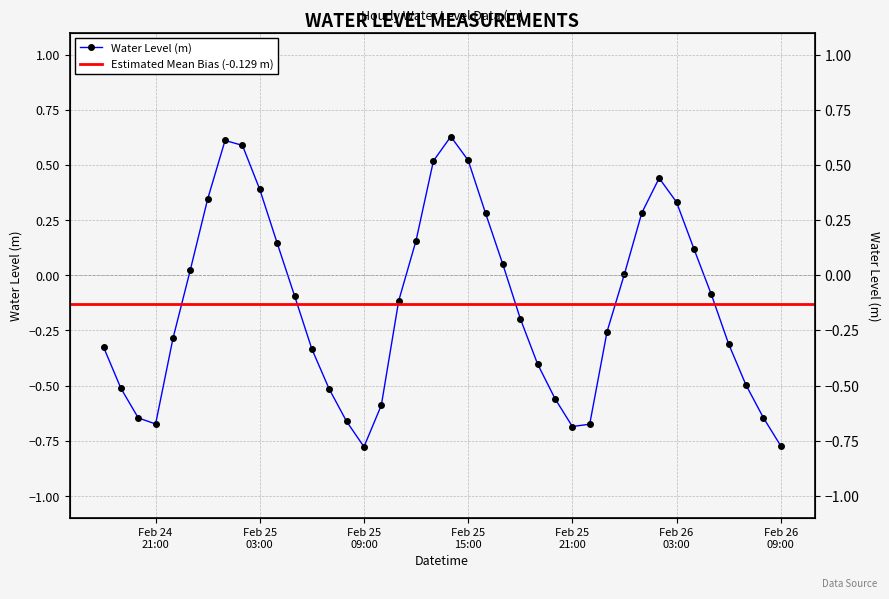

Where is the first local minimum?

Feb 24 21:00